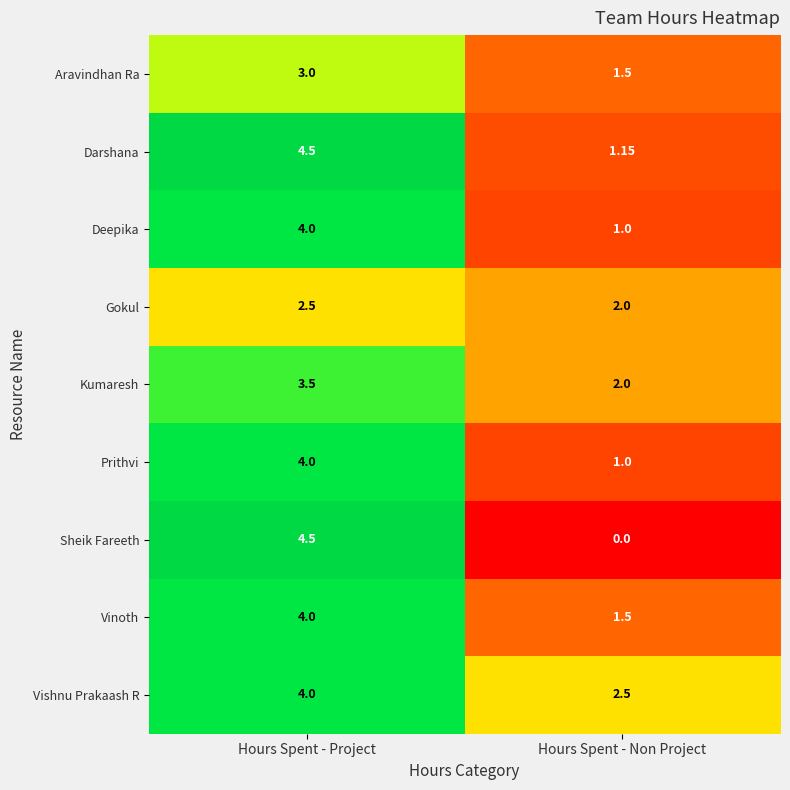

At which label does Deepika reach its peak?

Hours Spent - Project